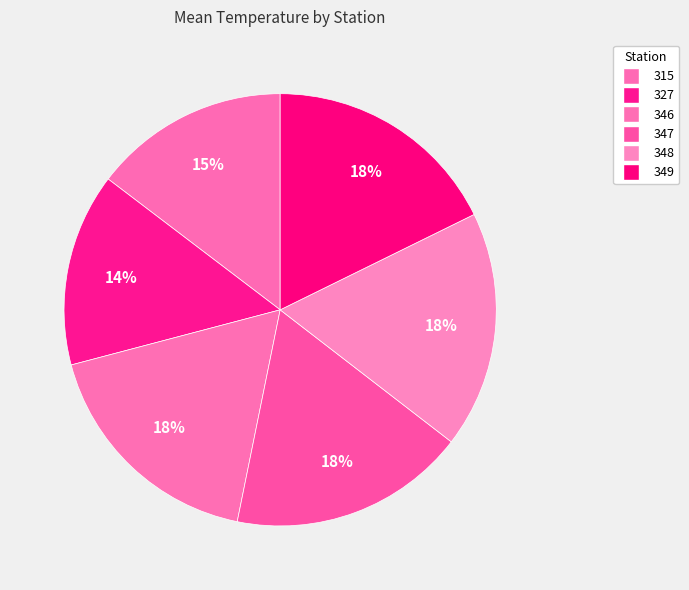

True or false: 327 accounts for 14% of the total.

True